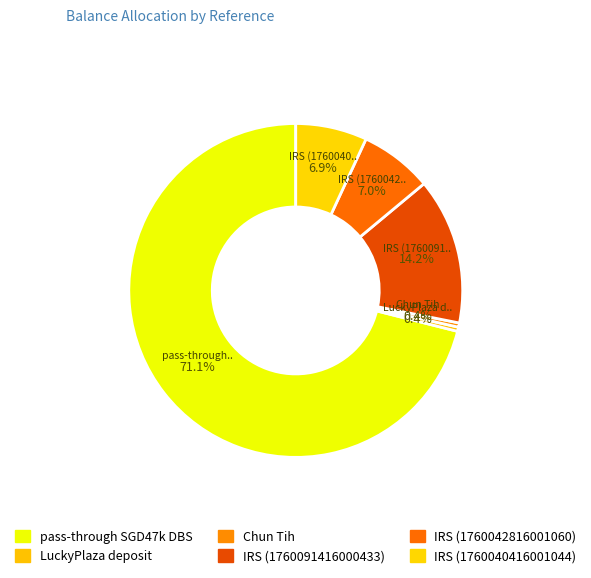

How many slices are in this pie chart?

6